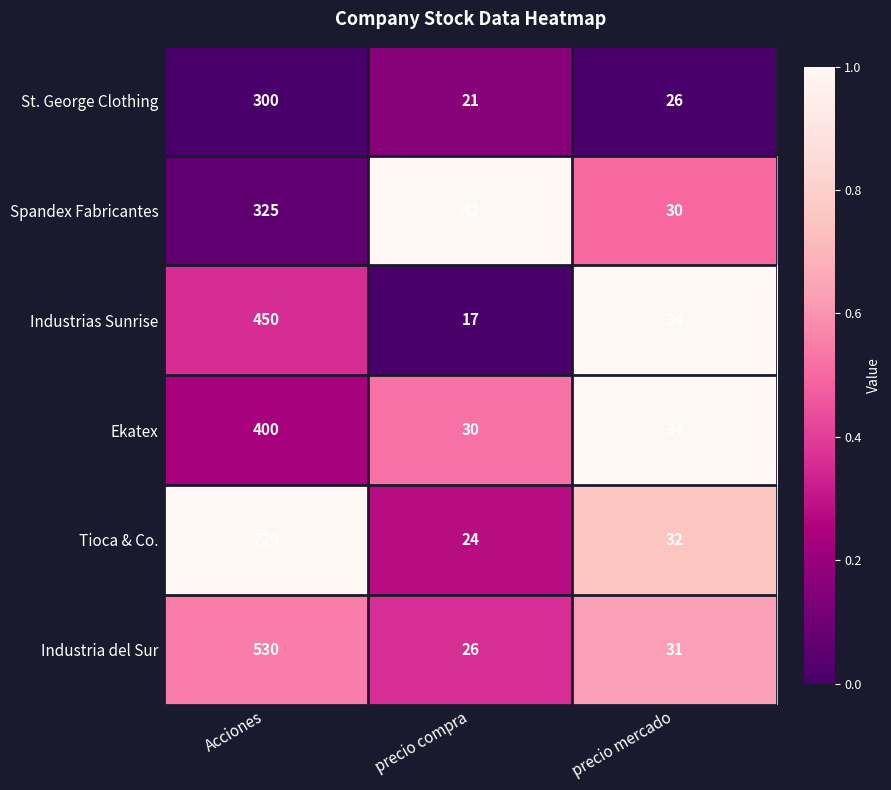

What is the total value across all series at precio mercado?

187